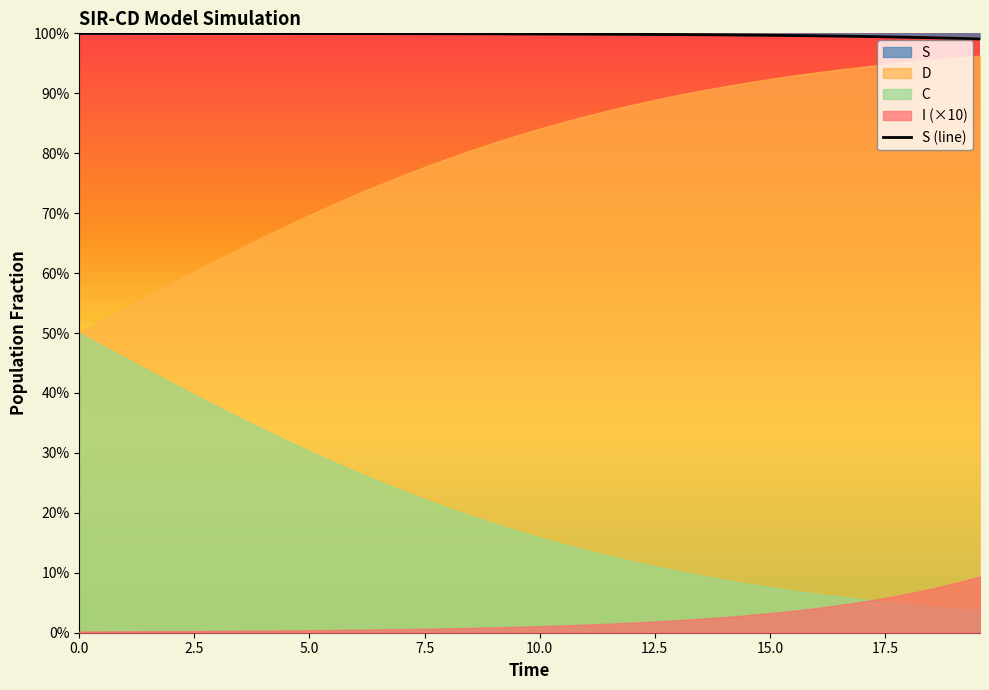

What is the greatest value displayed?

1.0